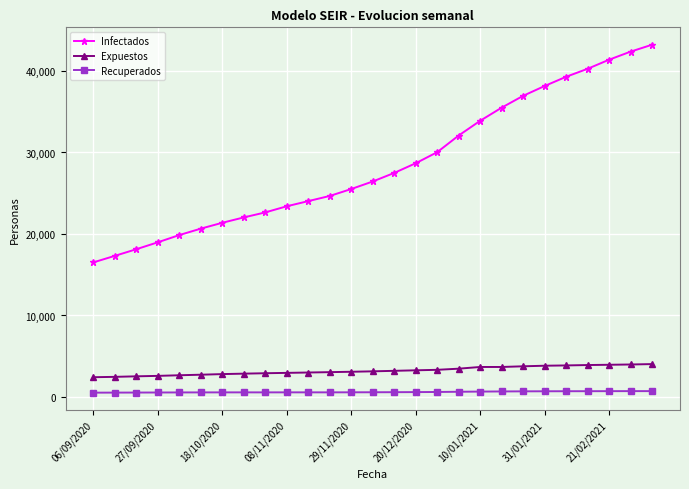

True or false: Expuestos and Recuperados cross at least once.

False